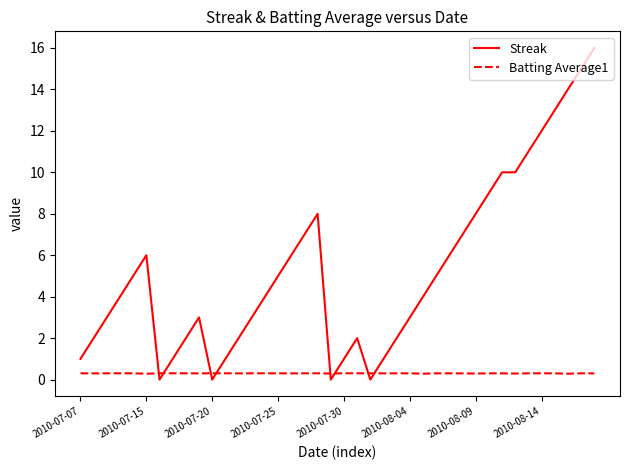

Which series has the largest range (max minus min)?

Streak